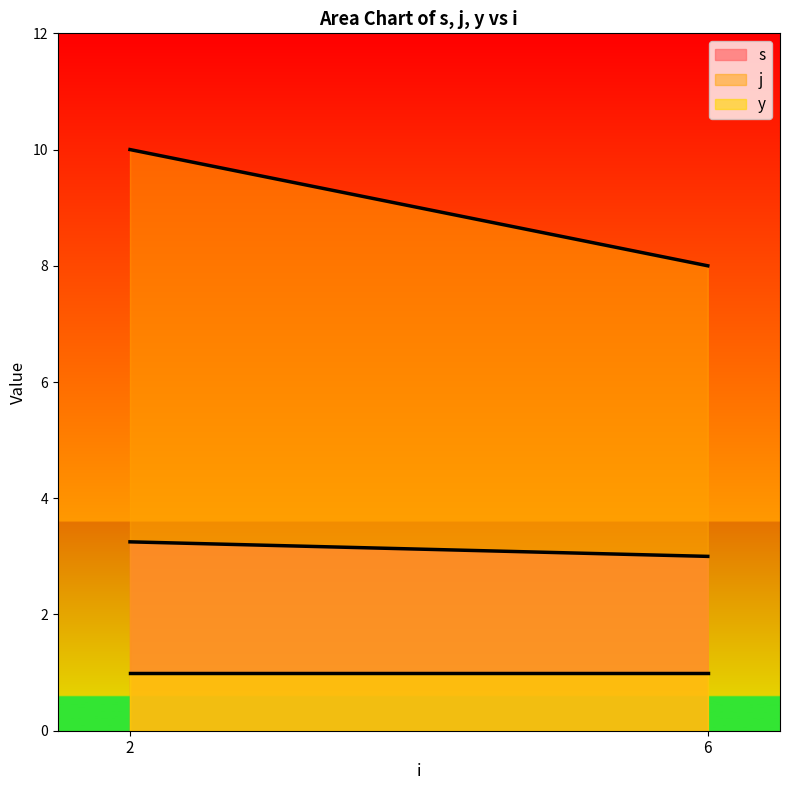

Read the y value at 6.

1.0